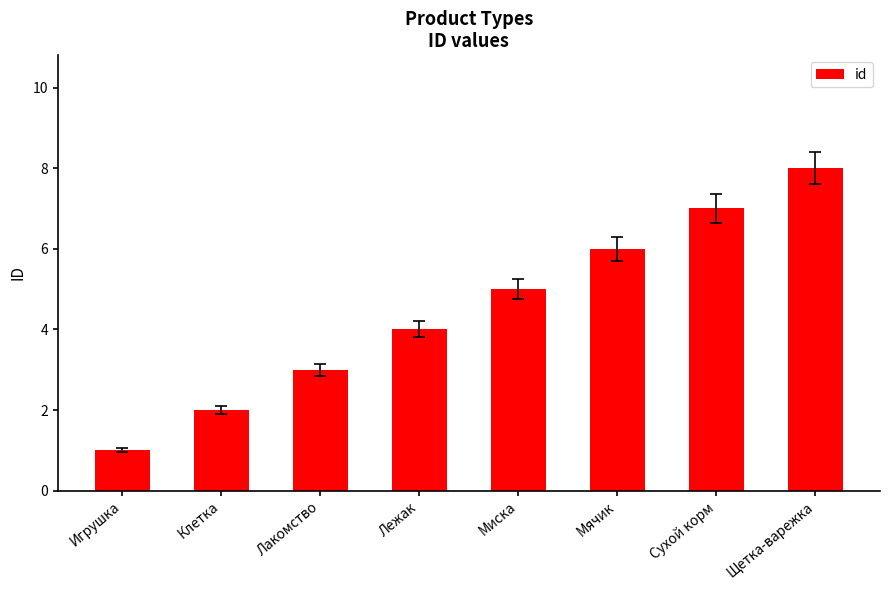

How many distinct data groups are displayed?

1